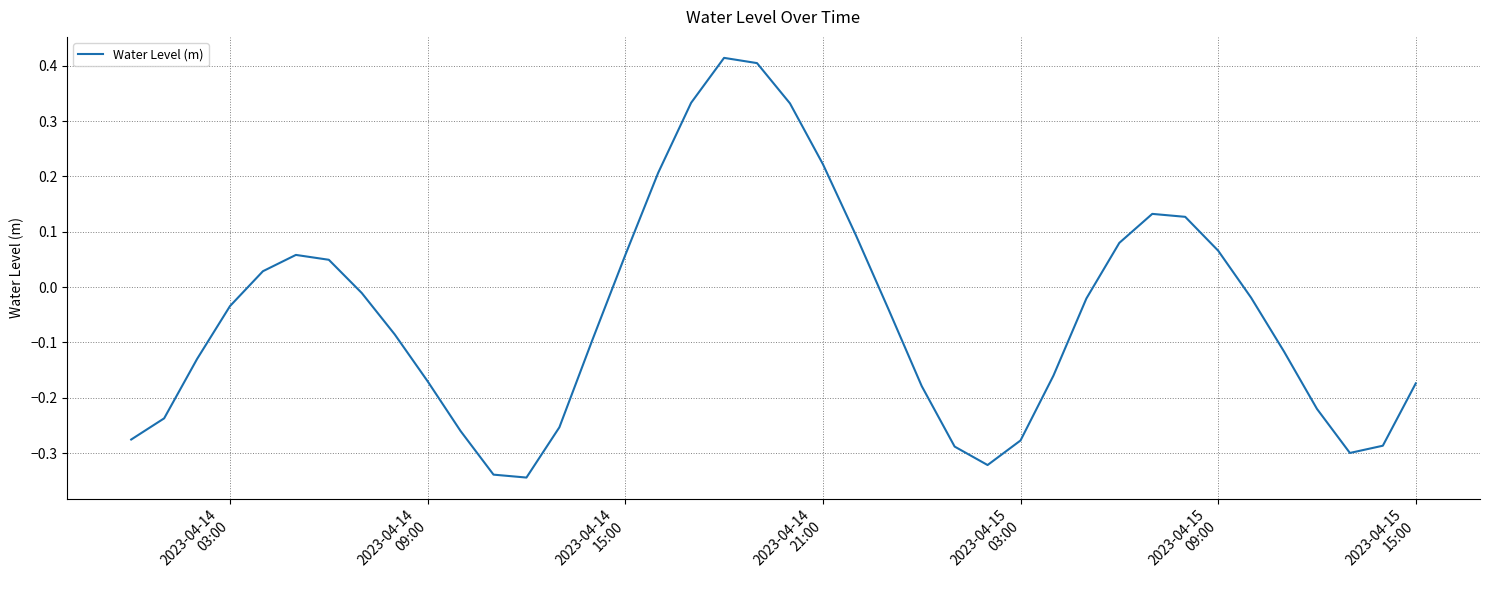

How many lines are shown in the chart?

1